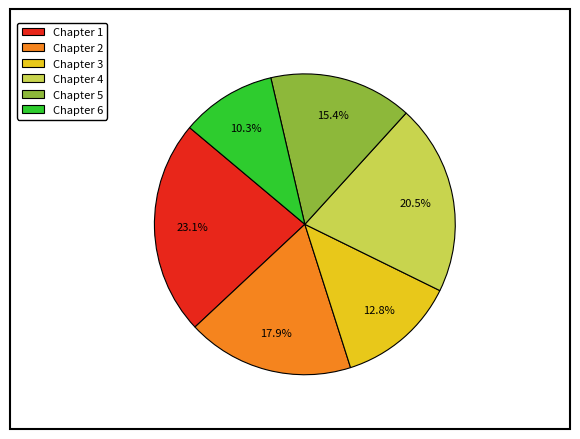

What is the ratio of the value at Chapter 5 to the value at Chapter 6?

1.5